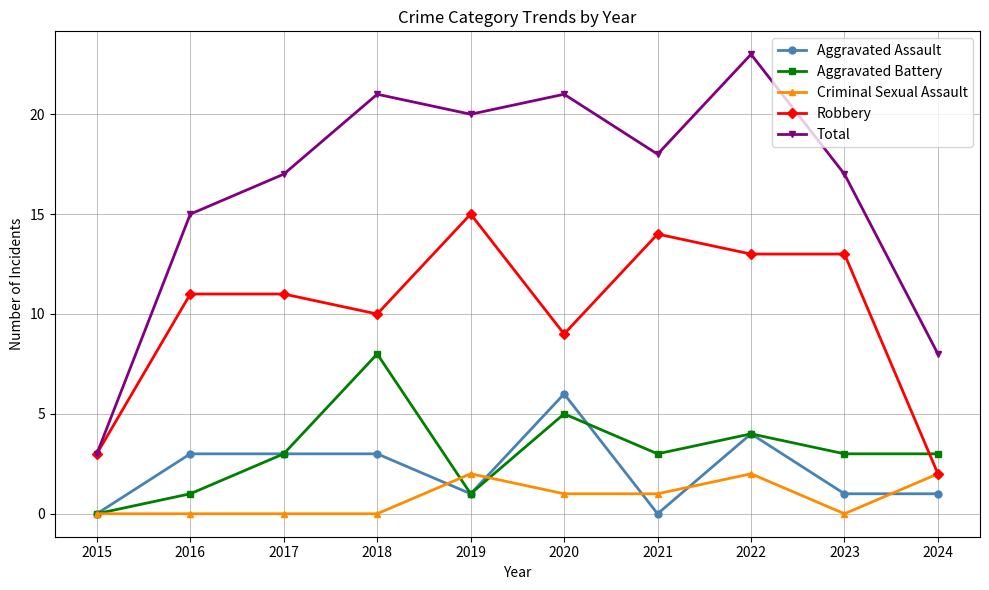

What is the total value across all series at 2017?

34